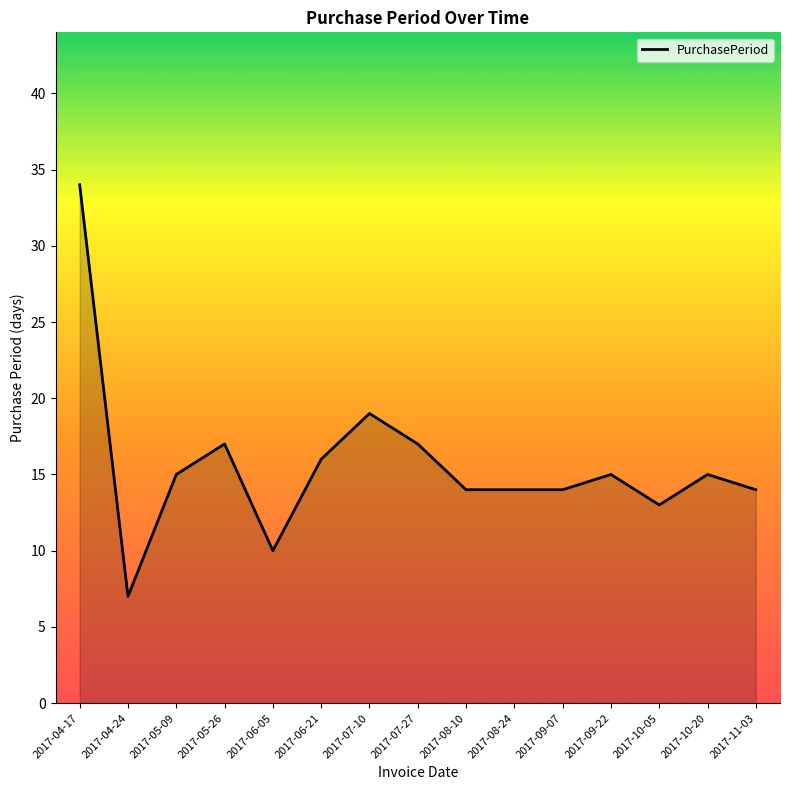

What is the ratio of the value at 2017-04-17 to the value at 2017-06-21?

2.1